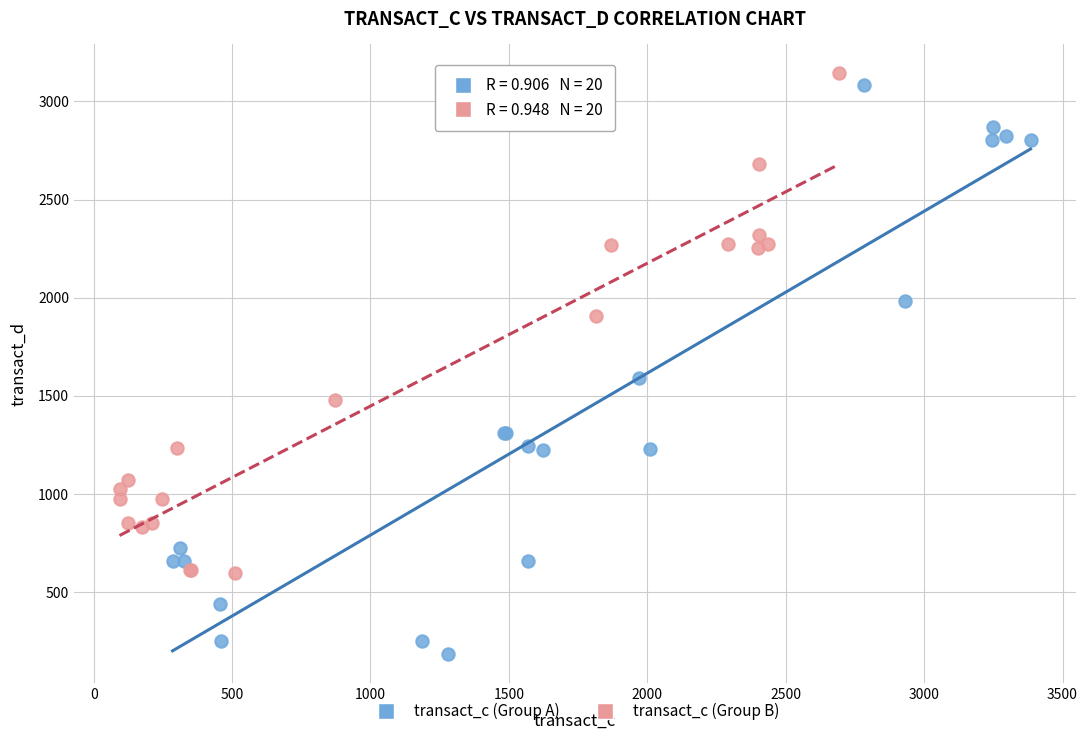

Which series reaches the minimum Y coordinate?

transact_c (Group A)